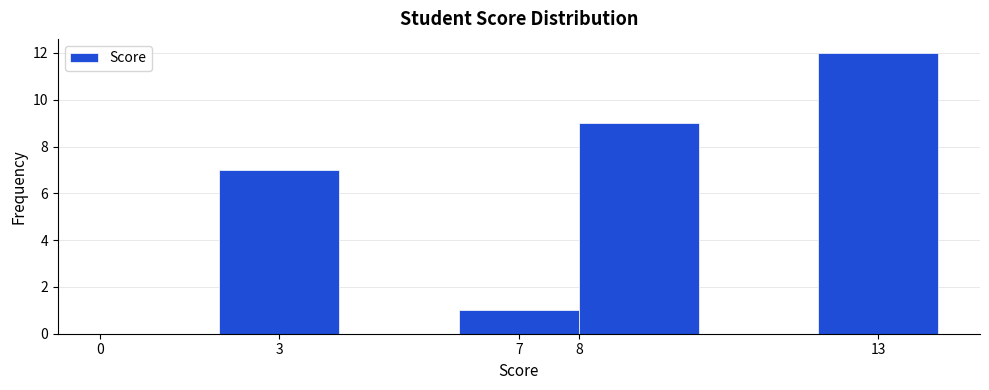

Reading left to right, list every bar in this chart as the range it spans on the x-axis followed by its height. The values are not printed on the chart, so give them approximately, as read against the axis.

0 to 2: 0
2 to 4: 7
4 to 6: 0
6 to 8: 1
8 to 10: 9
10 to 12: 0
12 to 14: 12